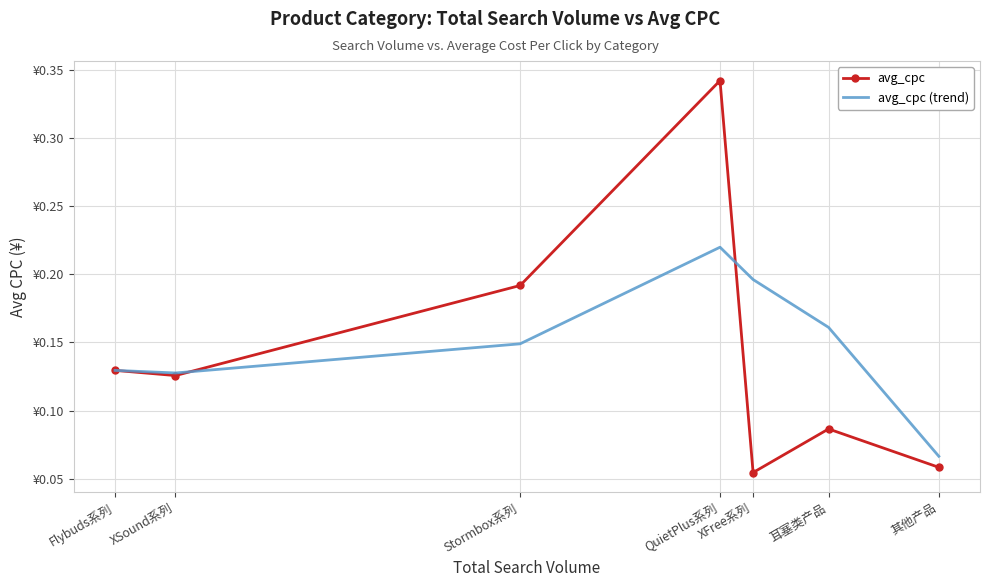

What is the approximate value of avg_cpc (trend) at 其他产品?

0.1